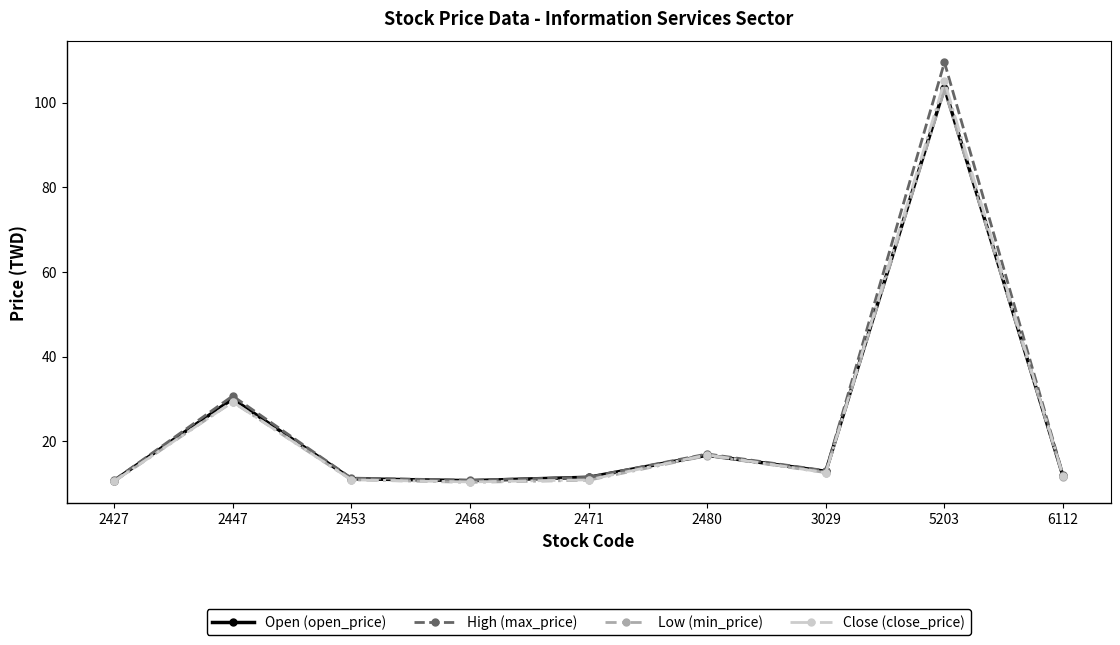

What is the spread (max minus min) of values at 2480?

0.4